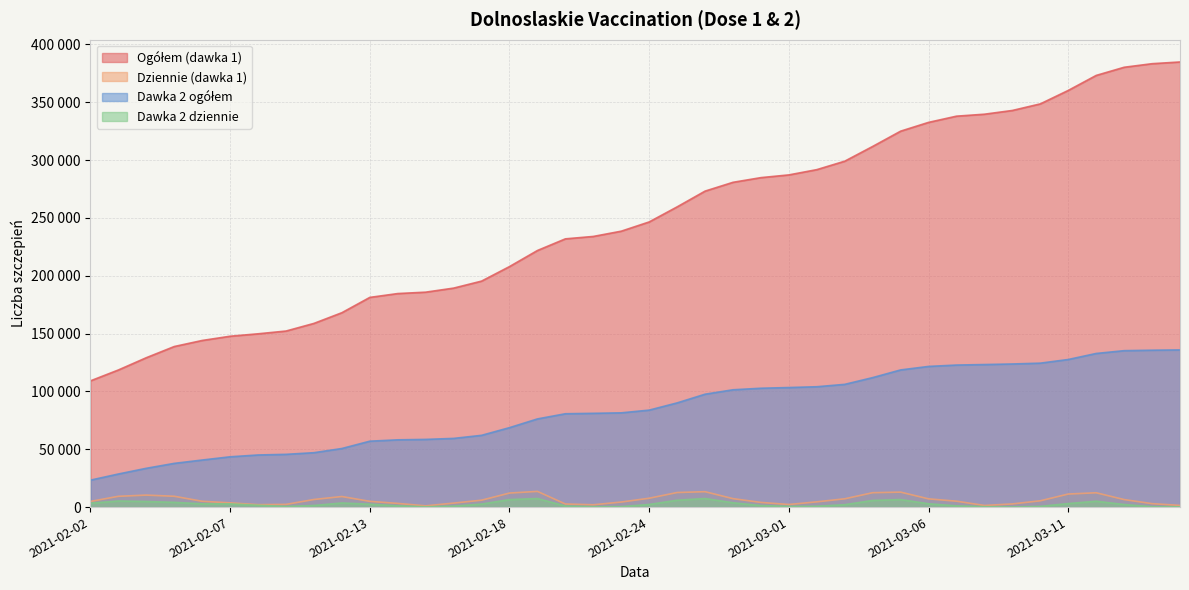

True or false: dziennie and dawka_2_og intersect in this chart.

False